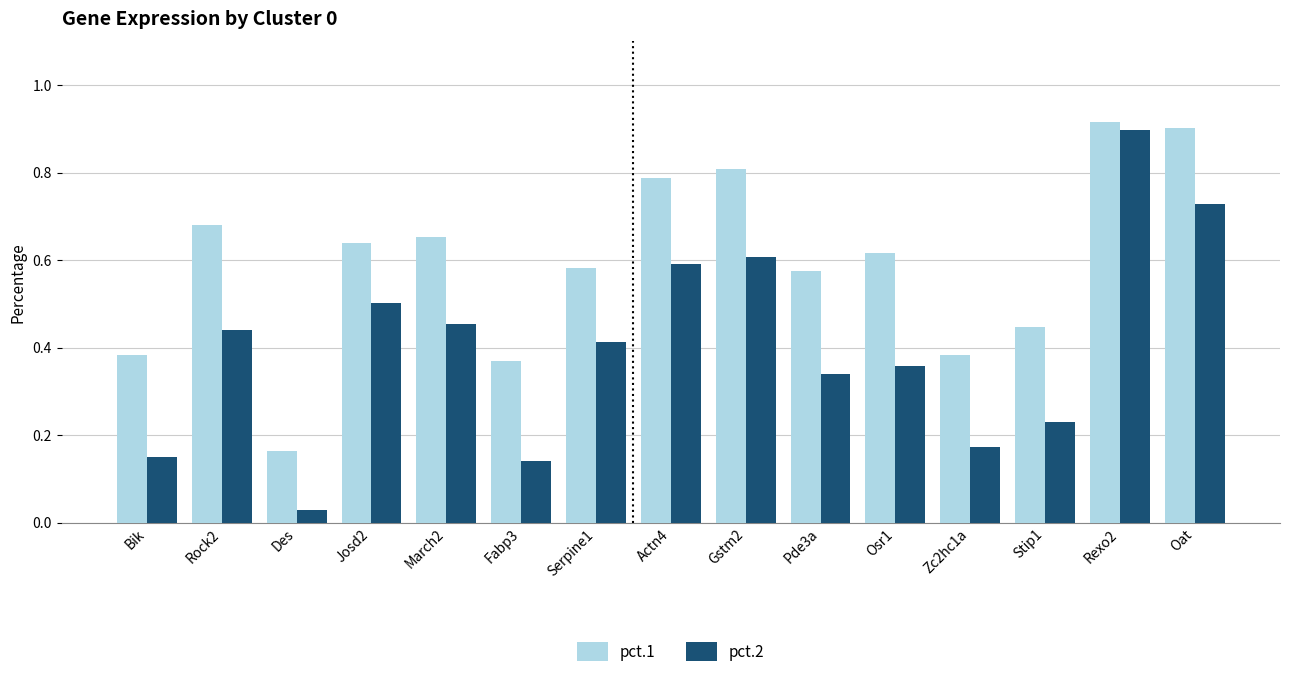

Which series has the largest range (max minus min)?

pct.2